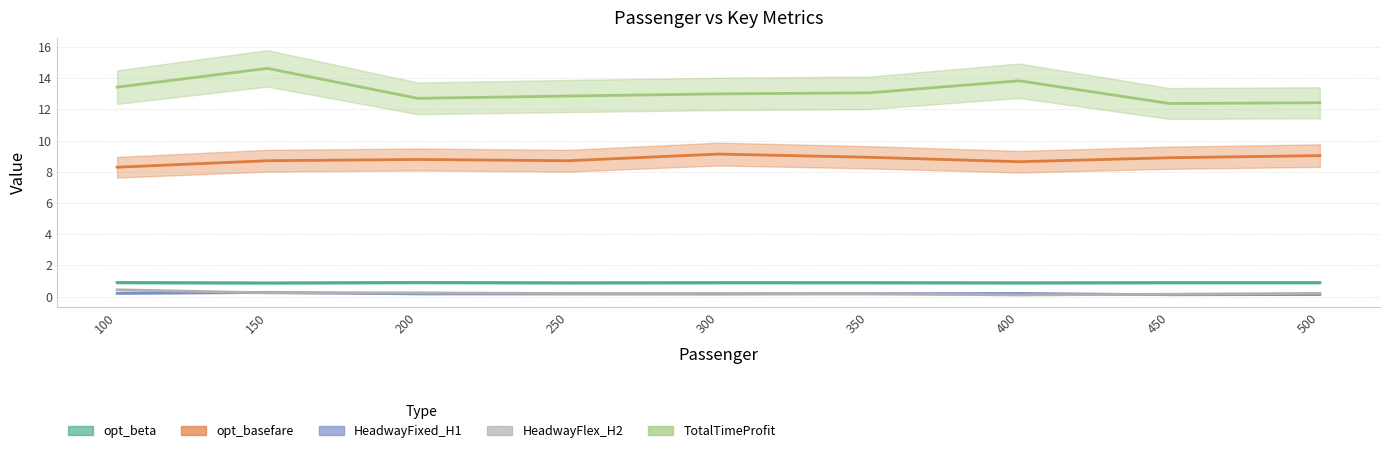

Is it true that TotalTimeProfit equals 22.1 at 450?

False